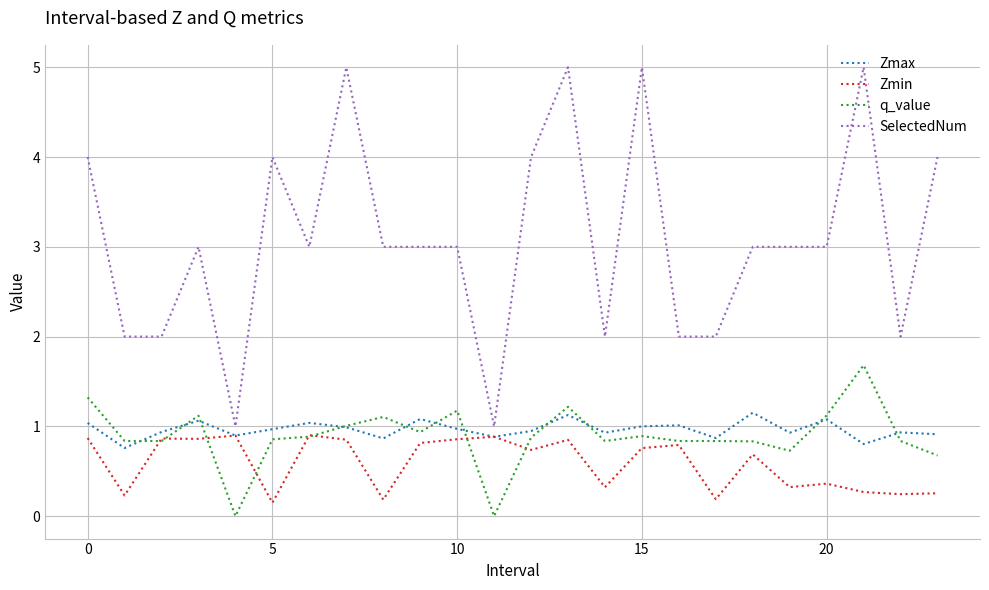

Which series has the largest range (max minus min)?

SelectedNum